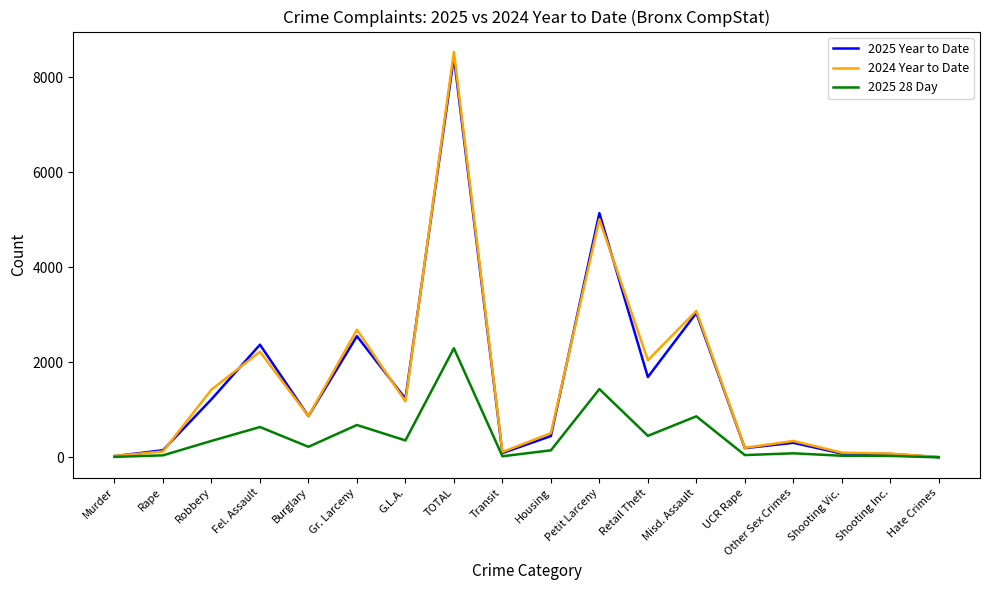

Is the value of 2025 Year to Date at Burglary greater than the value of 2025 28 Day at Robbery?

Yes